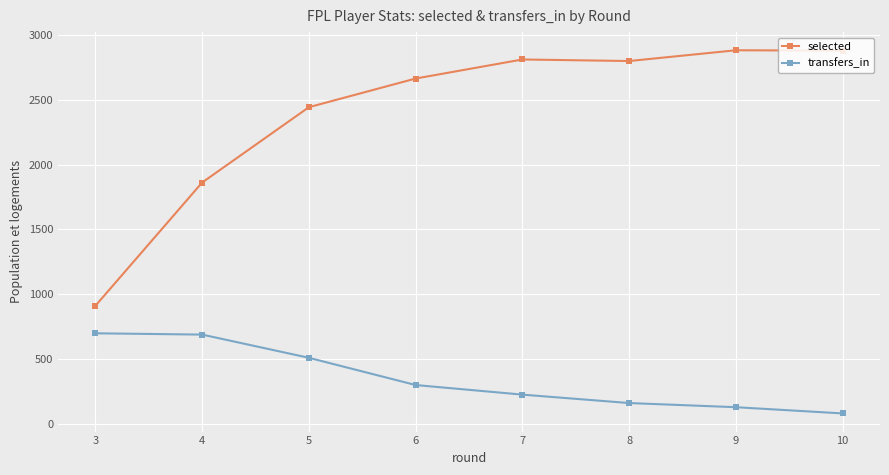

The value of transfers_in at 7 is 226. True or false?

True